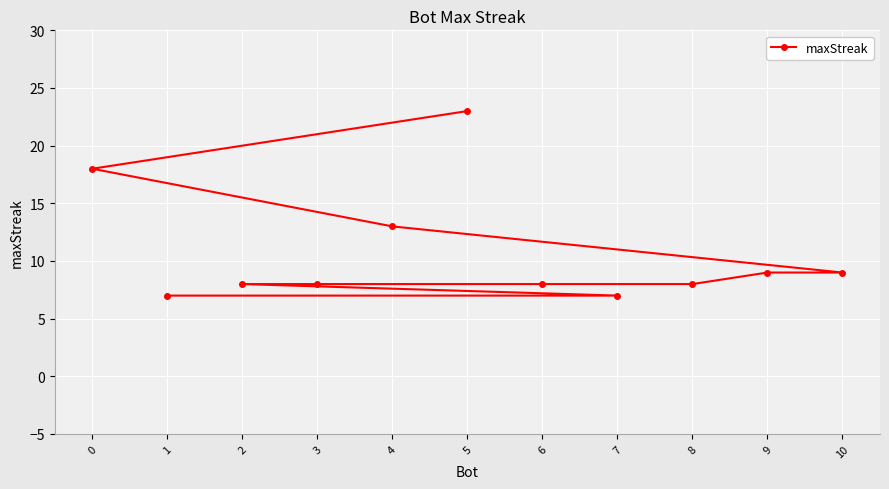

What is the difference between the maximum and minimum values?

16